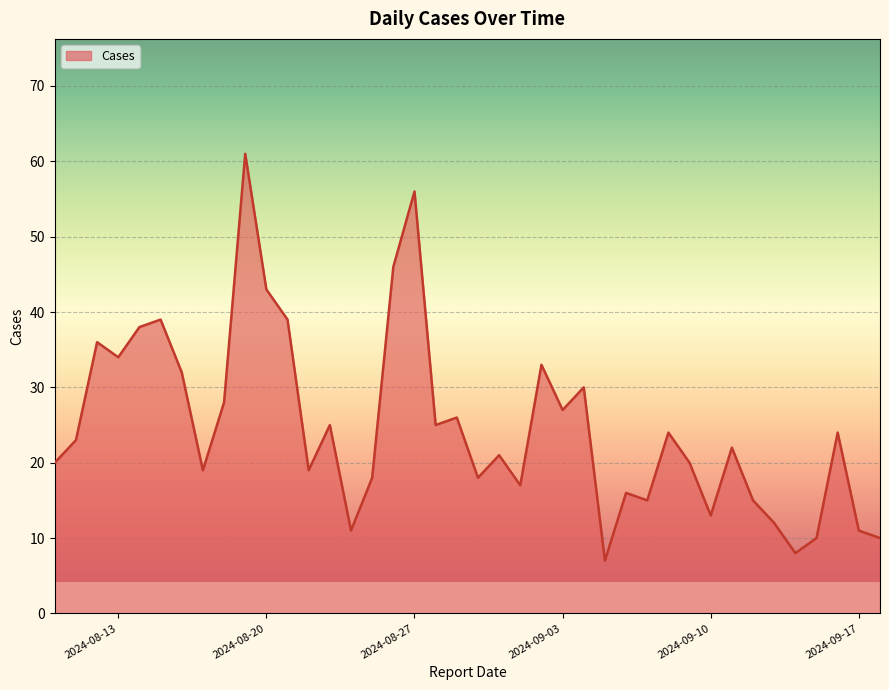

What is the average value?

25